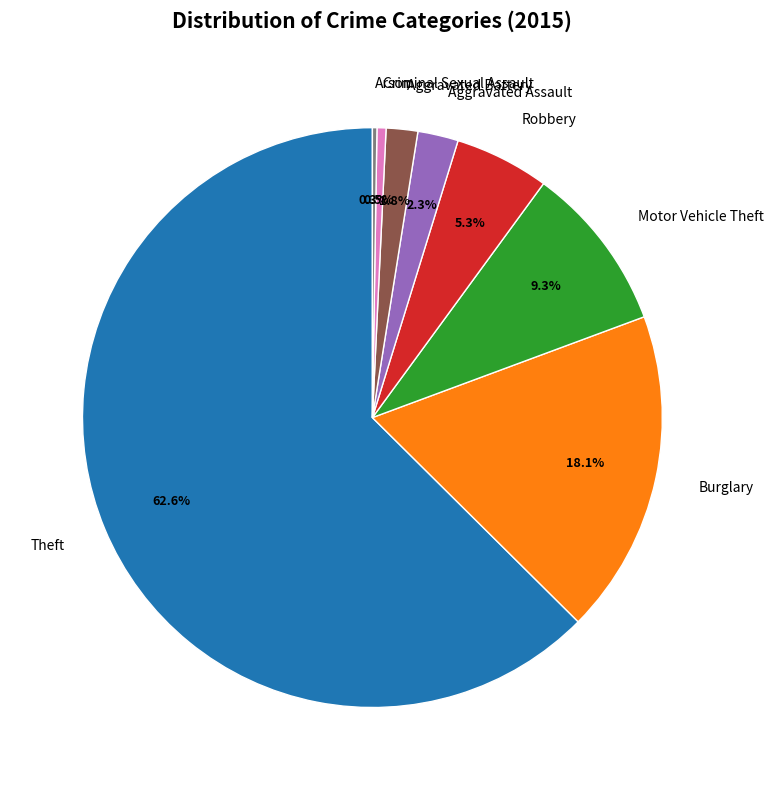

To the nearest percent, what percentage of the pie is Motor Vehicle Theft?

9%